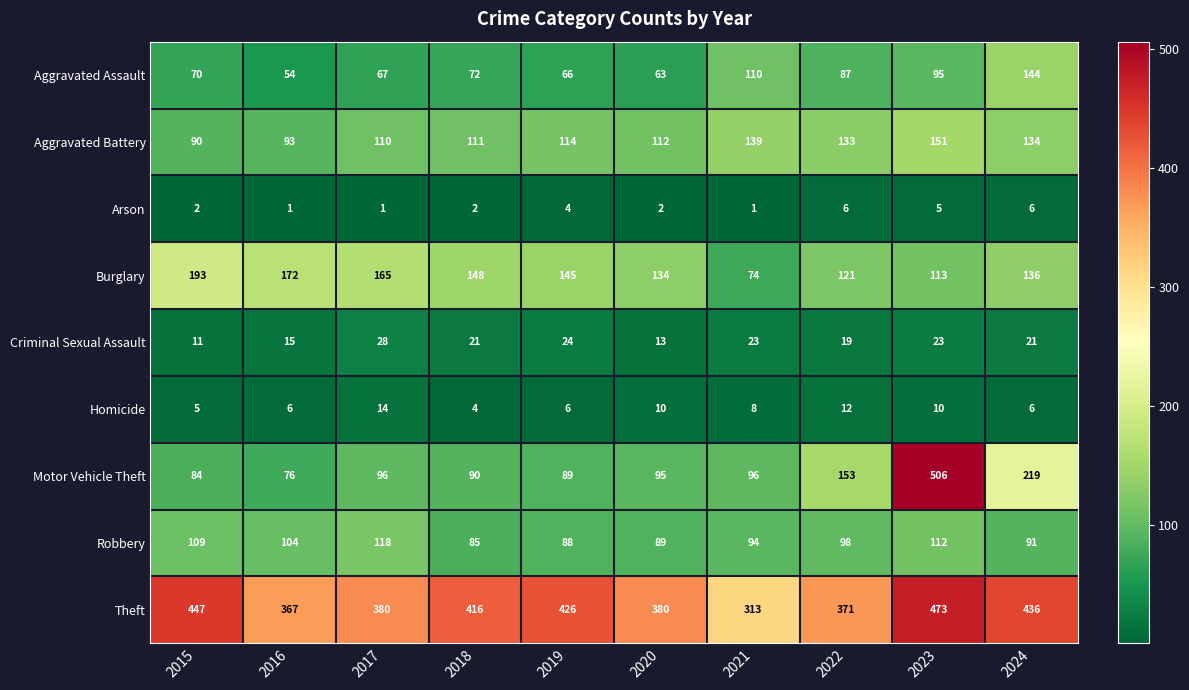

Is the value of Aggravated Battery at 2024 greater than the value of Robbery at 2020?

Yes